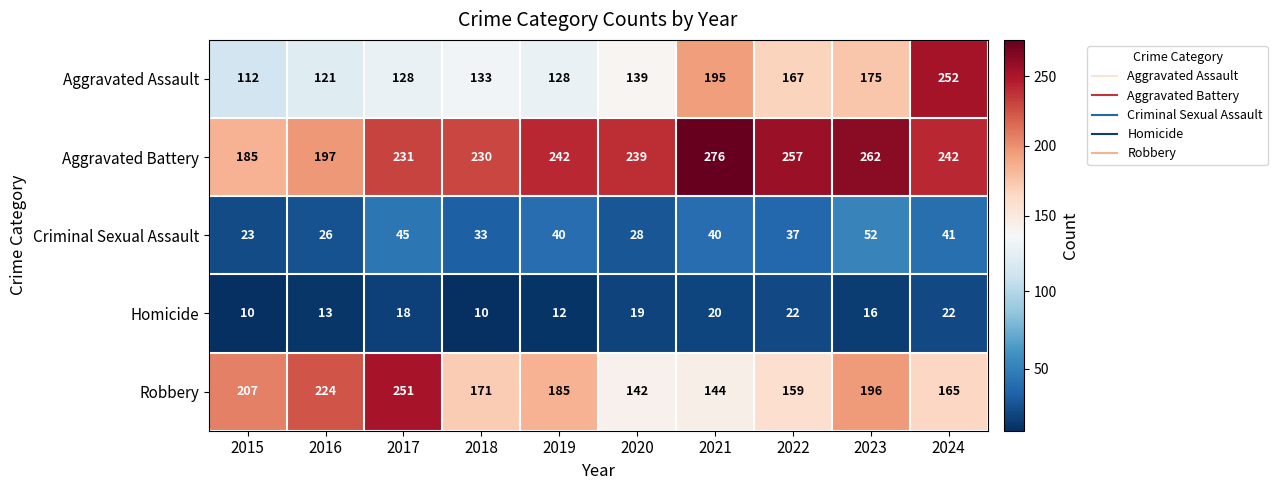

Which series has the largest range (max minus min)?

Aggravated Assault